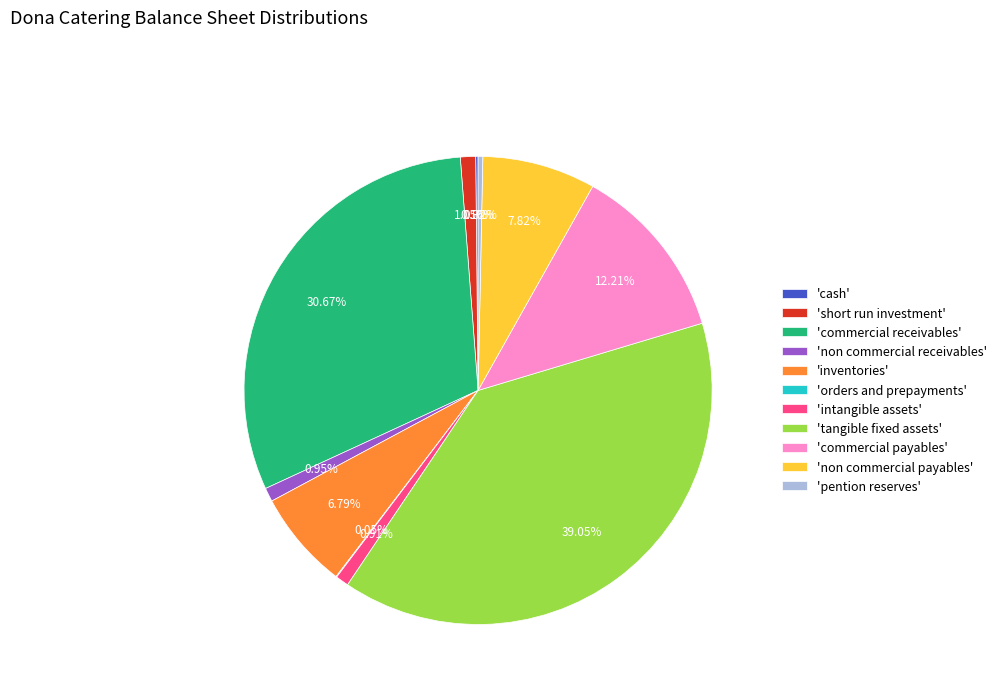

Is there a majority slice in this chart?

No